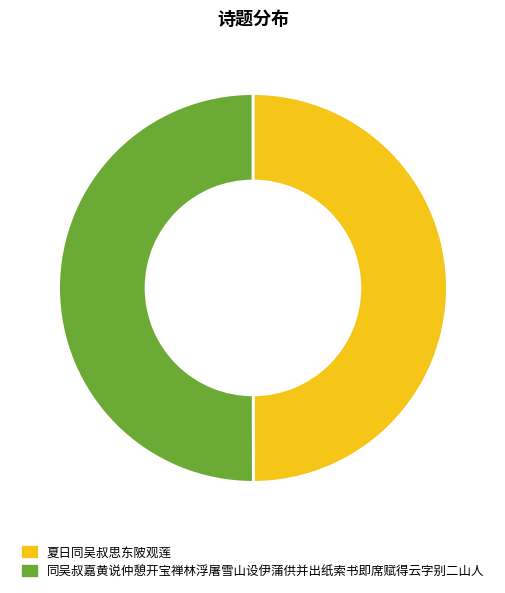

What is the ratio of the value at 同吴叔嘉黄说仲憩开宝禅林浮屠雪山设伊蒲供并出纸索书即席赋得云字别二山人 to the value at 夏日同吴叔思东陂观莲?

1.0